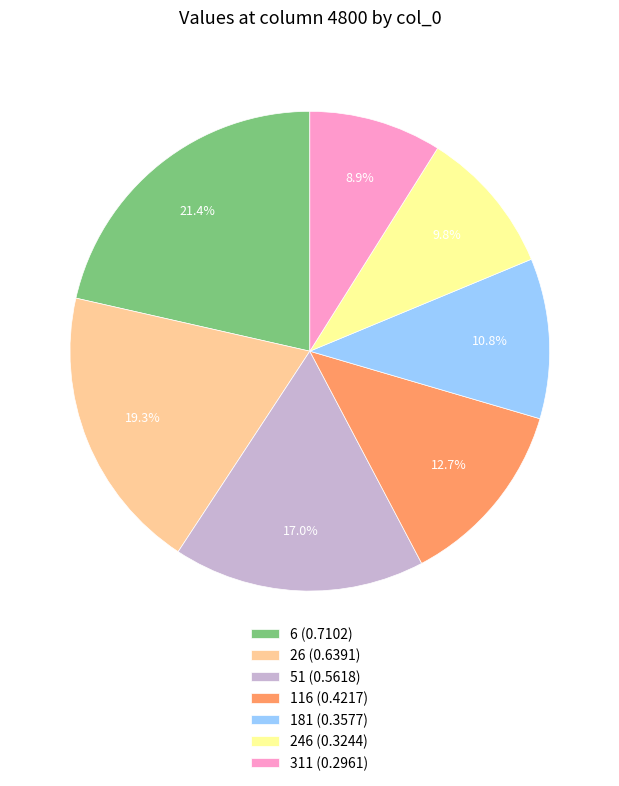

Do 116 (0.4217) and 6 (0.7102) together represent more than half of the pie?

No